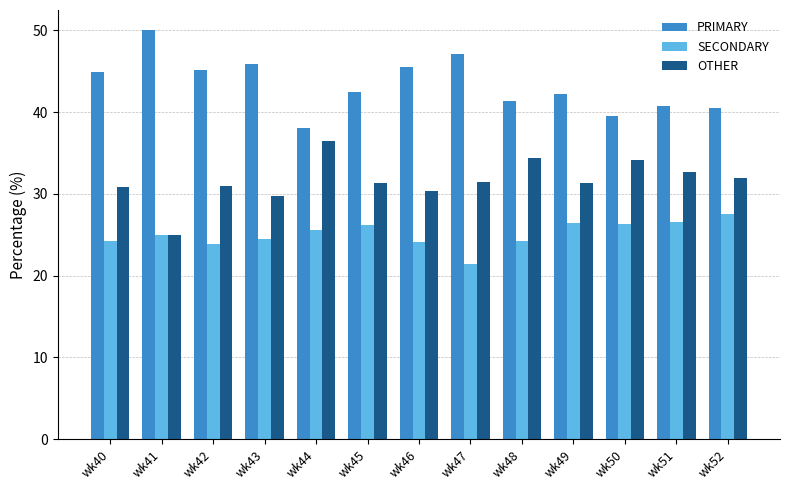

Rank the series at wk42 from highest to lowest value.

PRIMARY, OTHER, SECONDARY